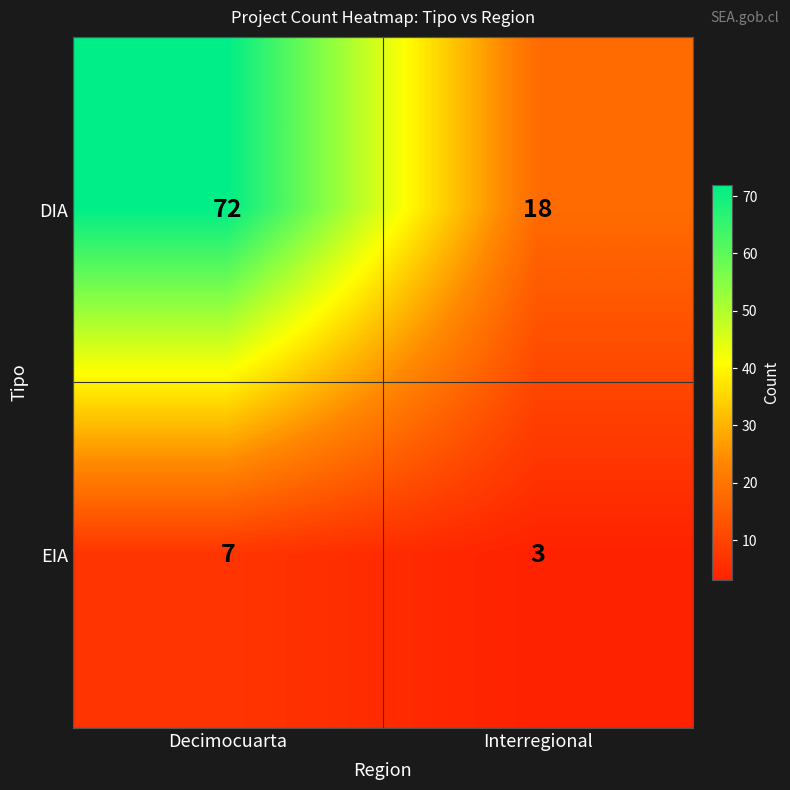

List the series in order of their peak value, highest first.

DIA, EIA